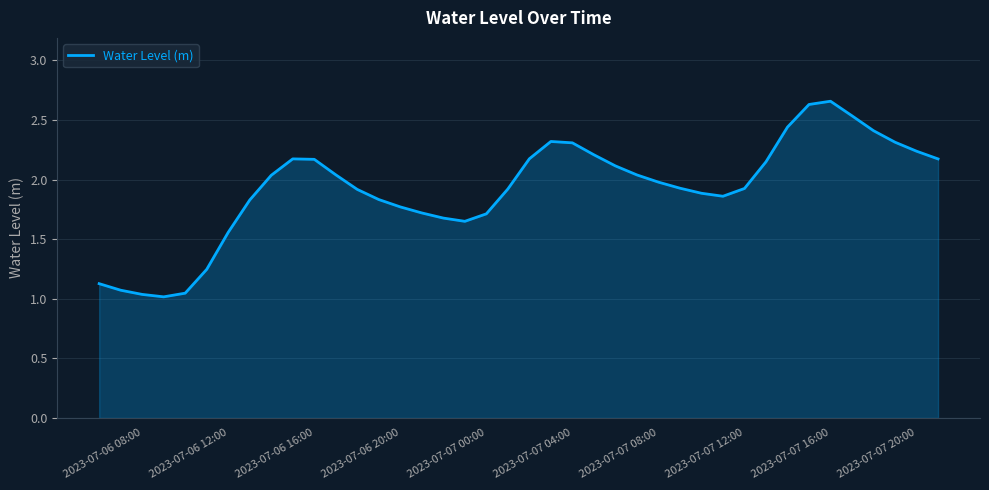

How many interior local valleys (lower than both neighbors) does the data have?

3